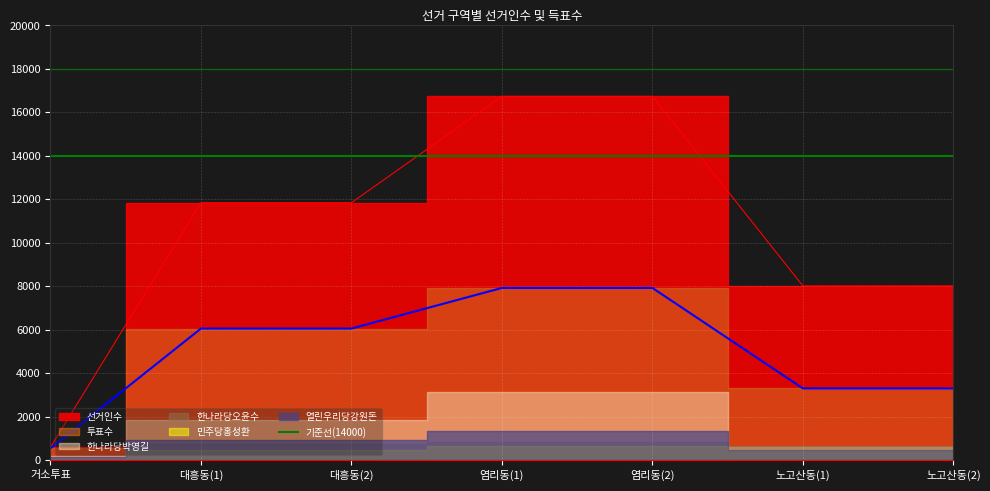

True or false: 투표수 and 한나라당오윤수 intersect in this chart.

False